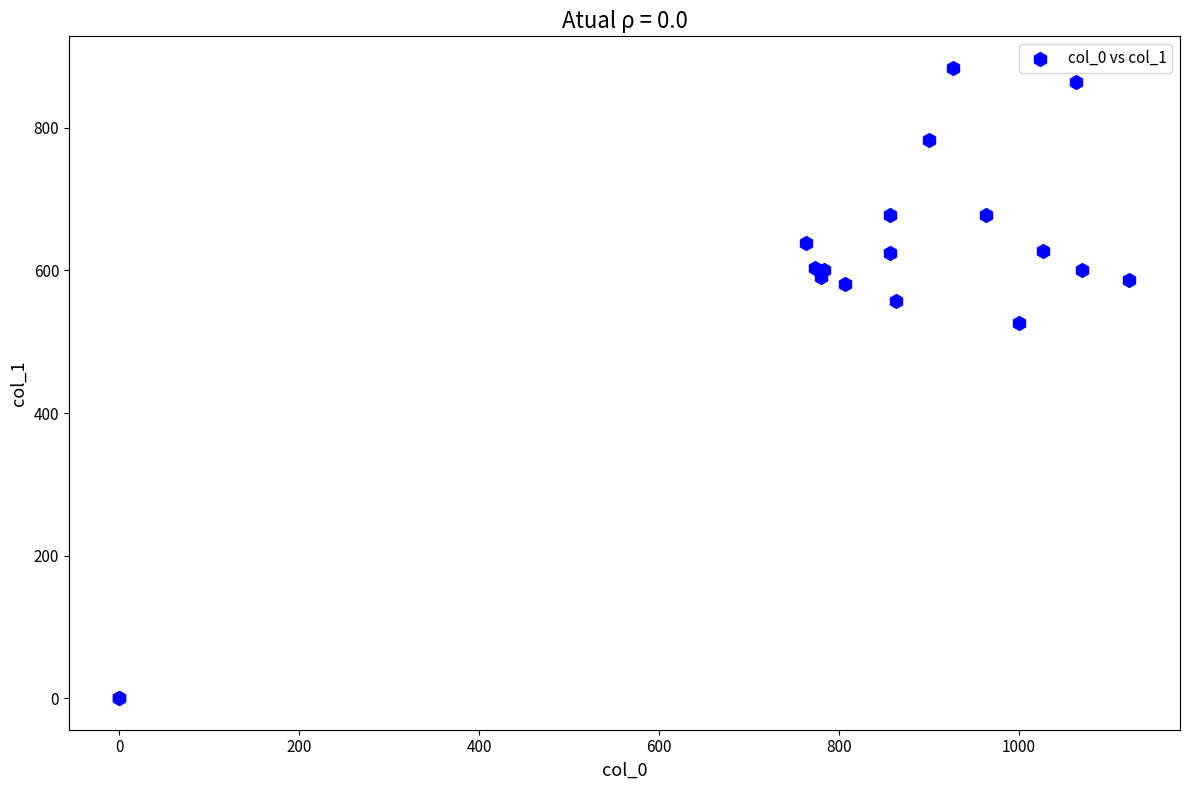

What Y value in the scatter plot is closest to 442?

526.5